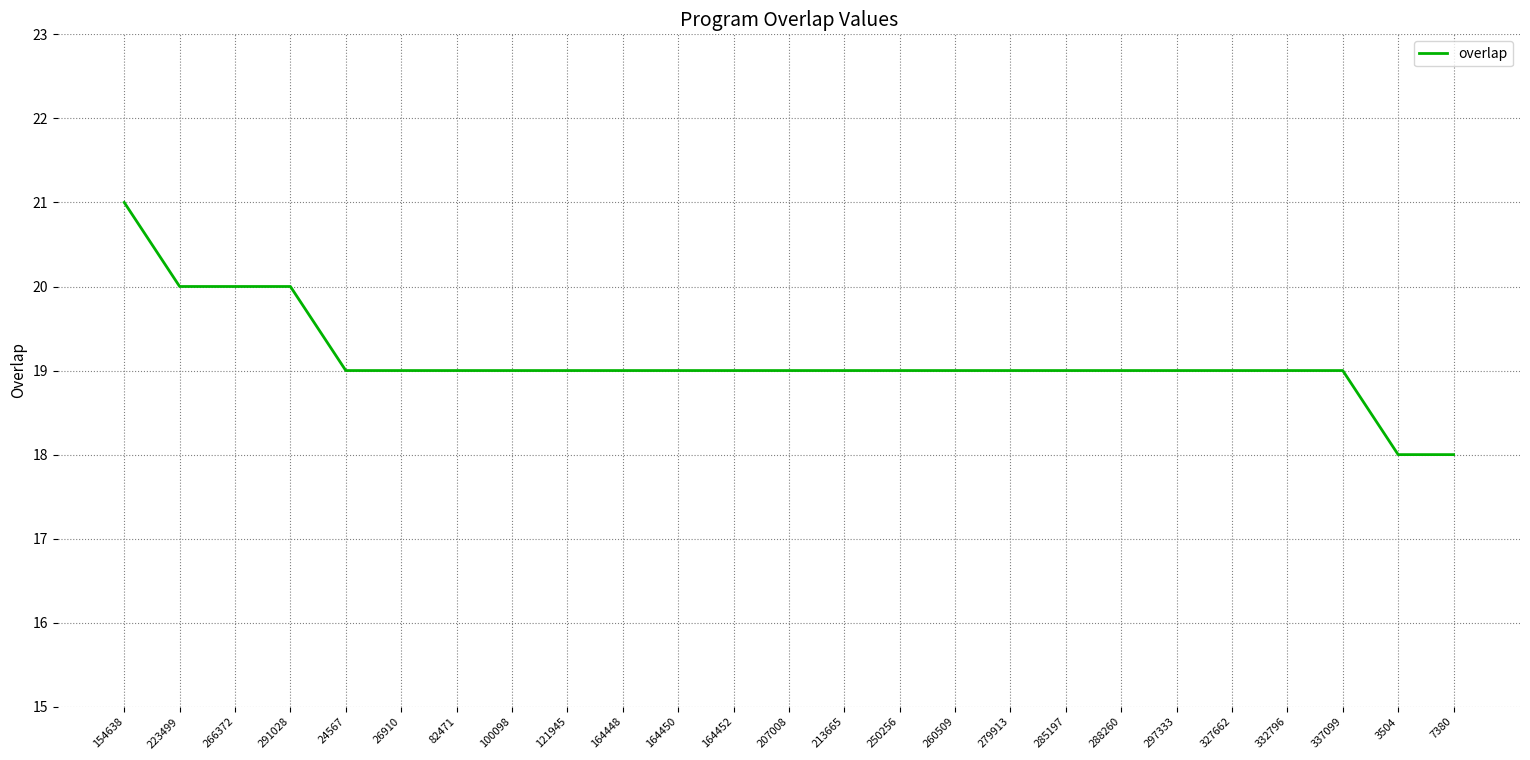

At which category does the chart reach its peak across all series?

154638